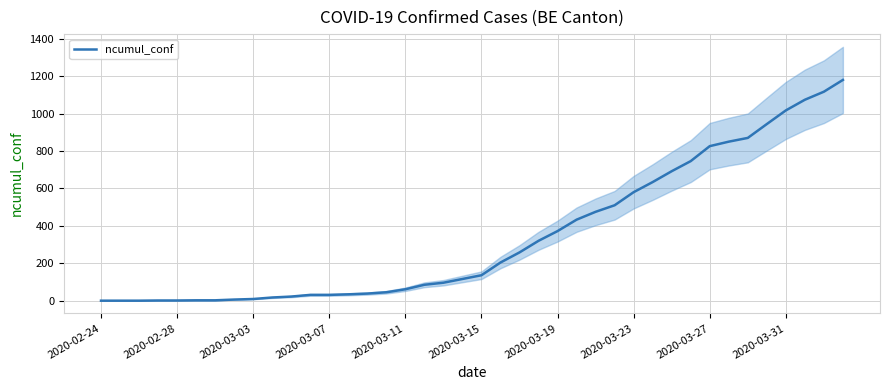

The value of ncumul_conf at 2020-03-19 is 372. True or false?

True